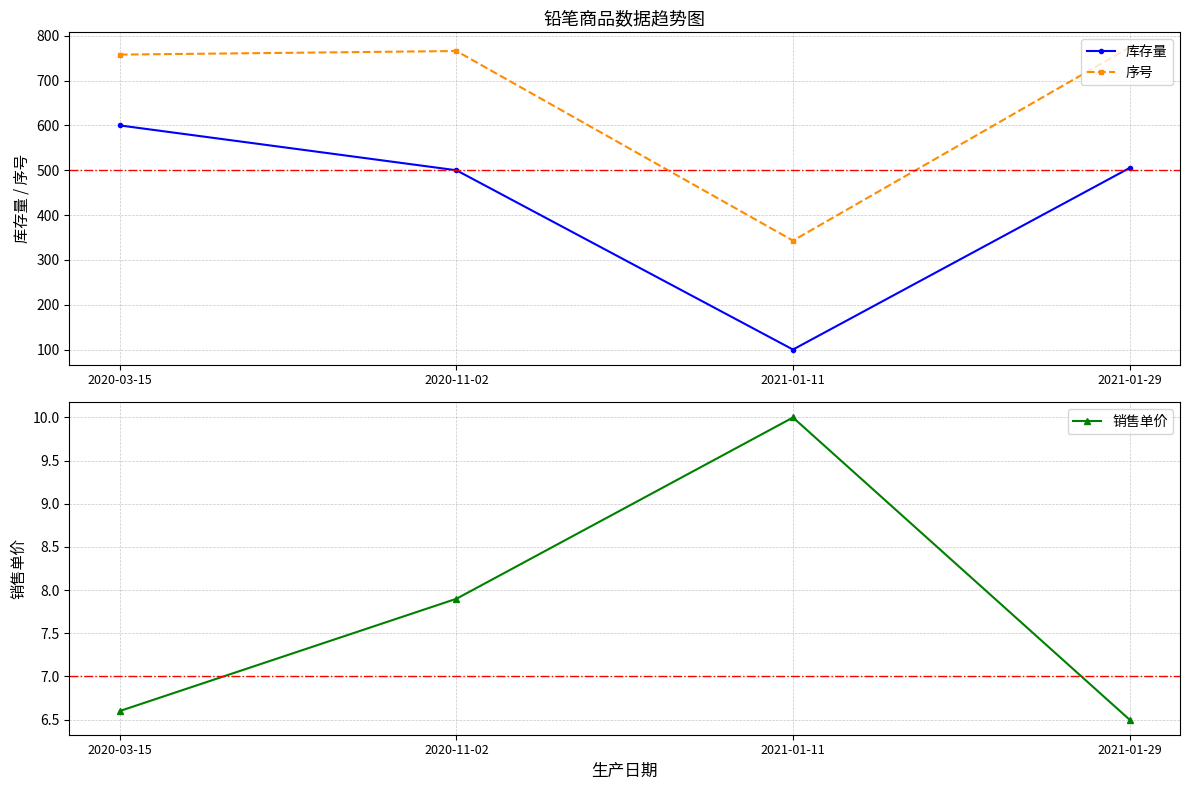

What is the difference between the 销售单价 values at 2020-03-15 and 2020-11-02?

1.3